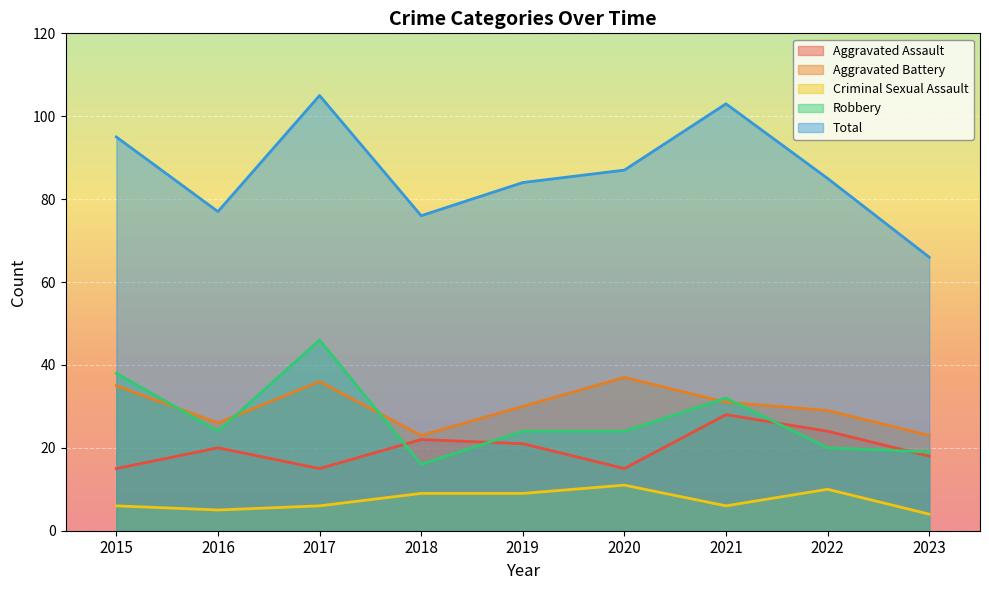

Which series has the largest total across all categories?

Total